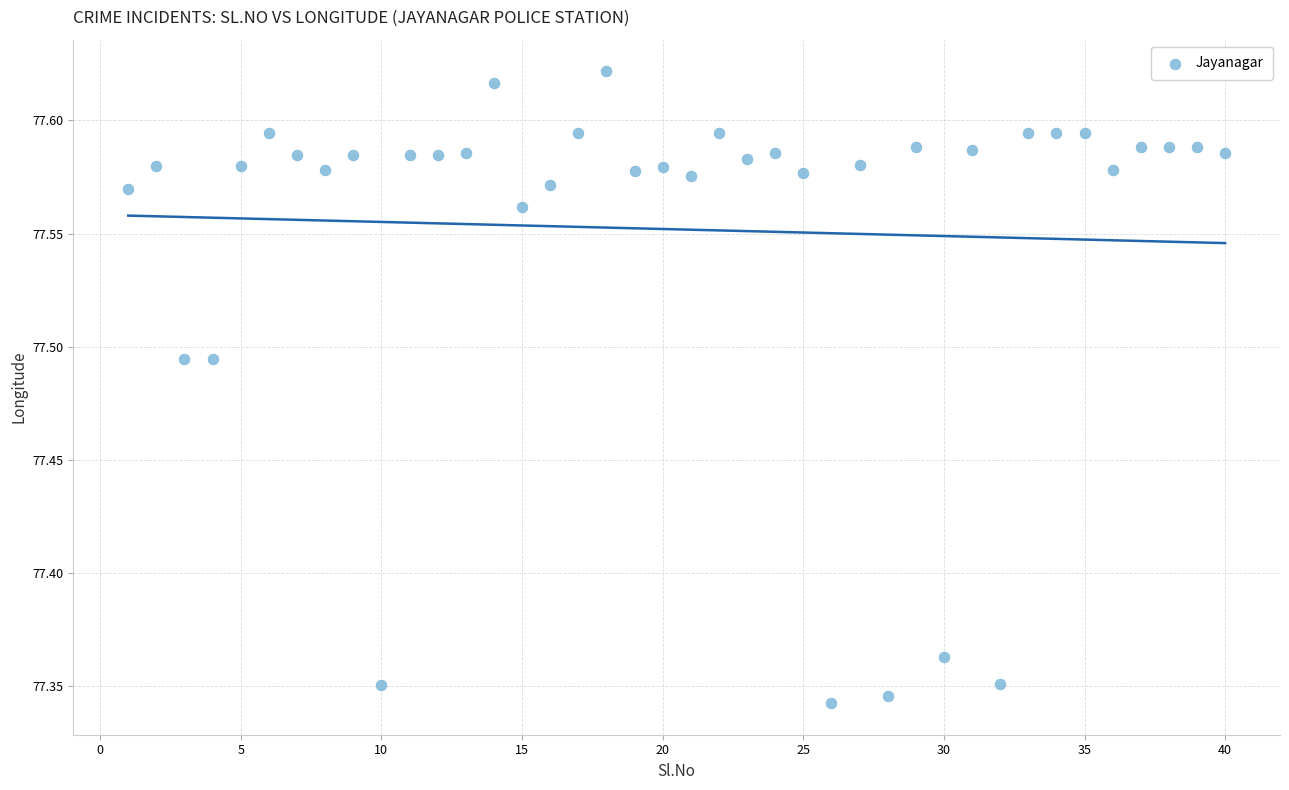

What is the range of Y values (max minus min)?

0.3